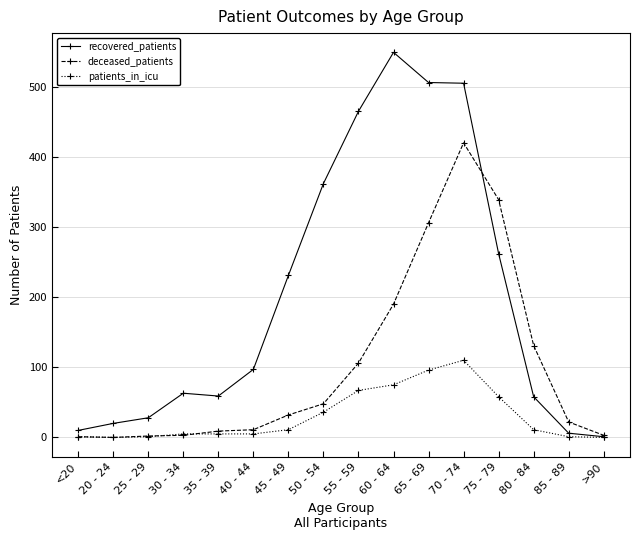

What is the difference between the patients_in_icu values at 75 - 79 and >90?

58